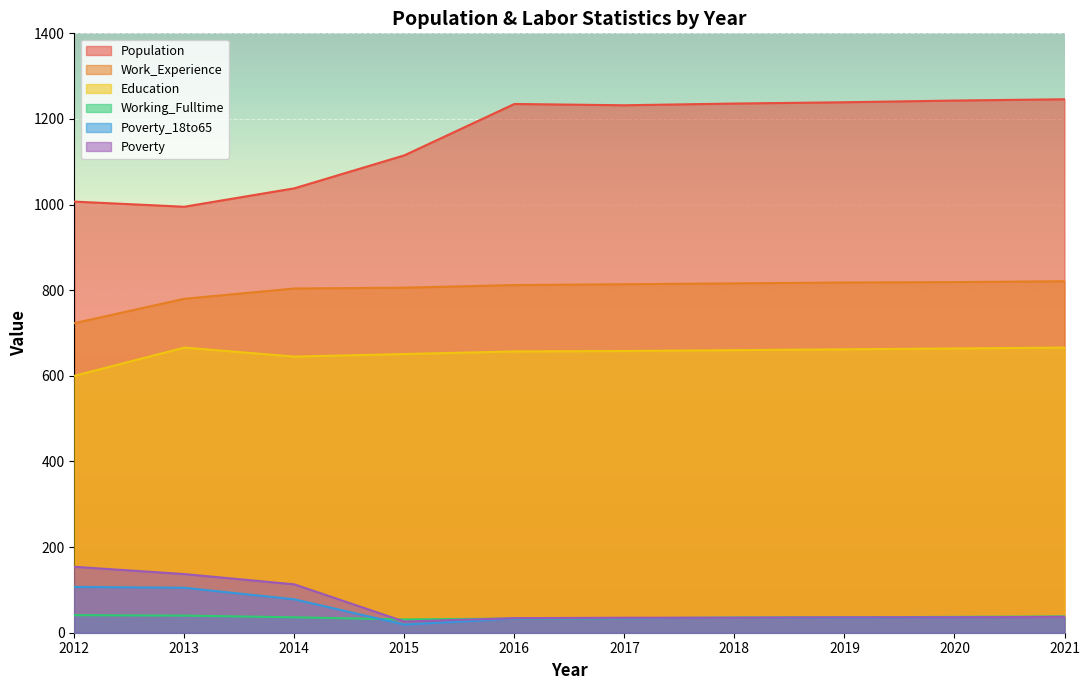

List the series in order of their peak value, lowest first.

Working_Fulltime, Poverty_18to65, Poverty, Education, Work_Experience, Population